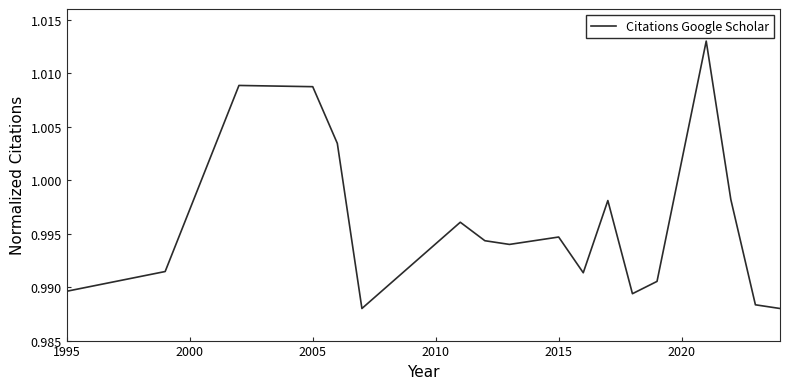

How many lines are shown in the chart?

1